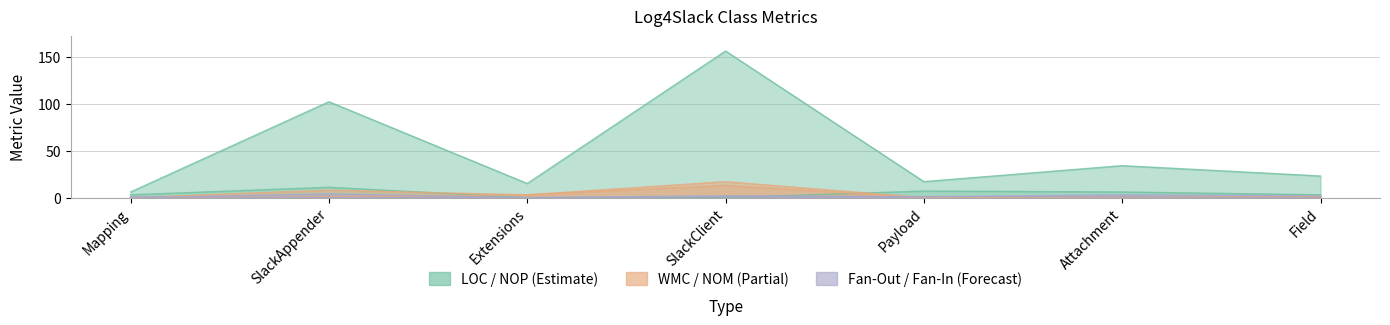

What is the sum of the NOP values at SlackAppender and Mapping?

14